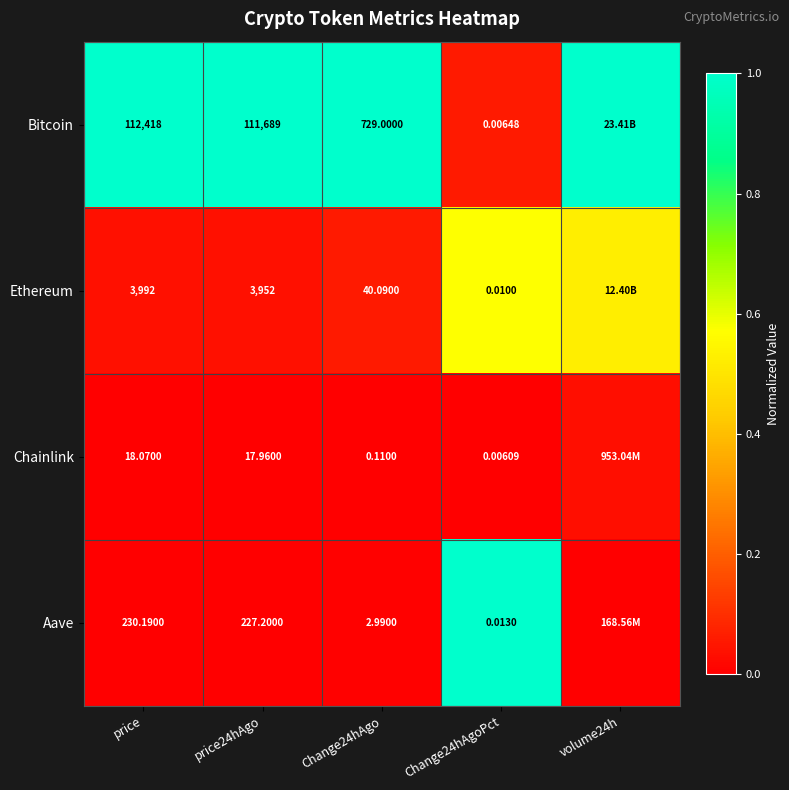

Which series changed the most between price and price24hAgo?

Bitcoin